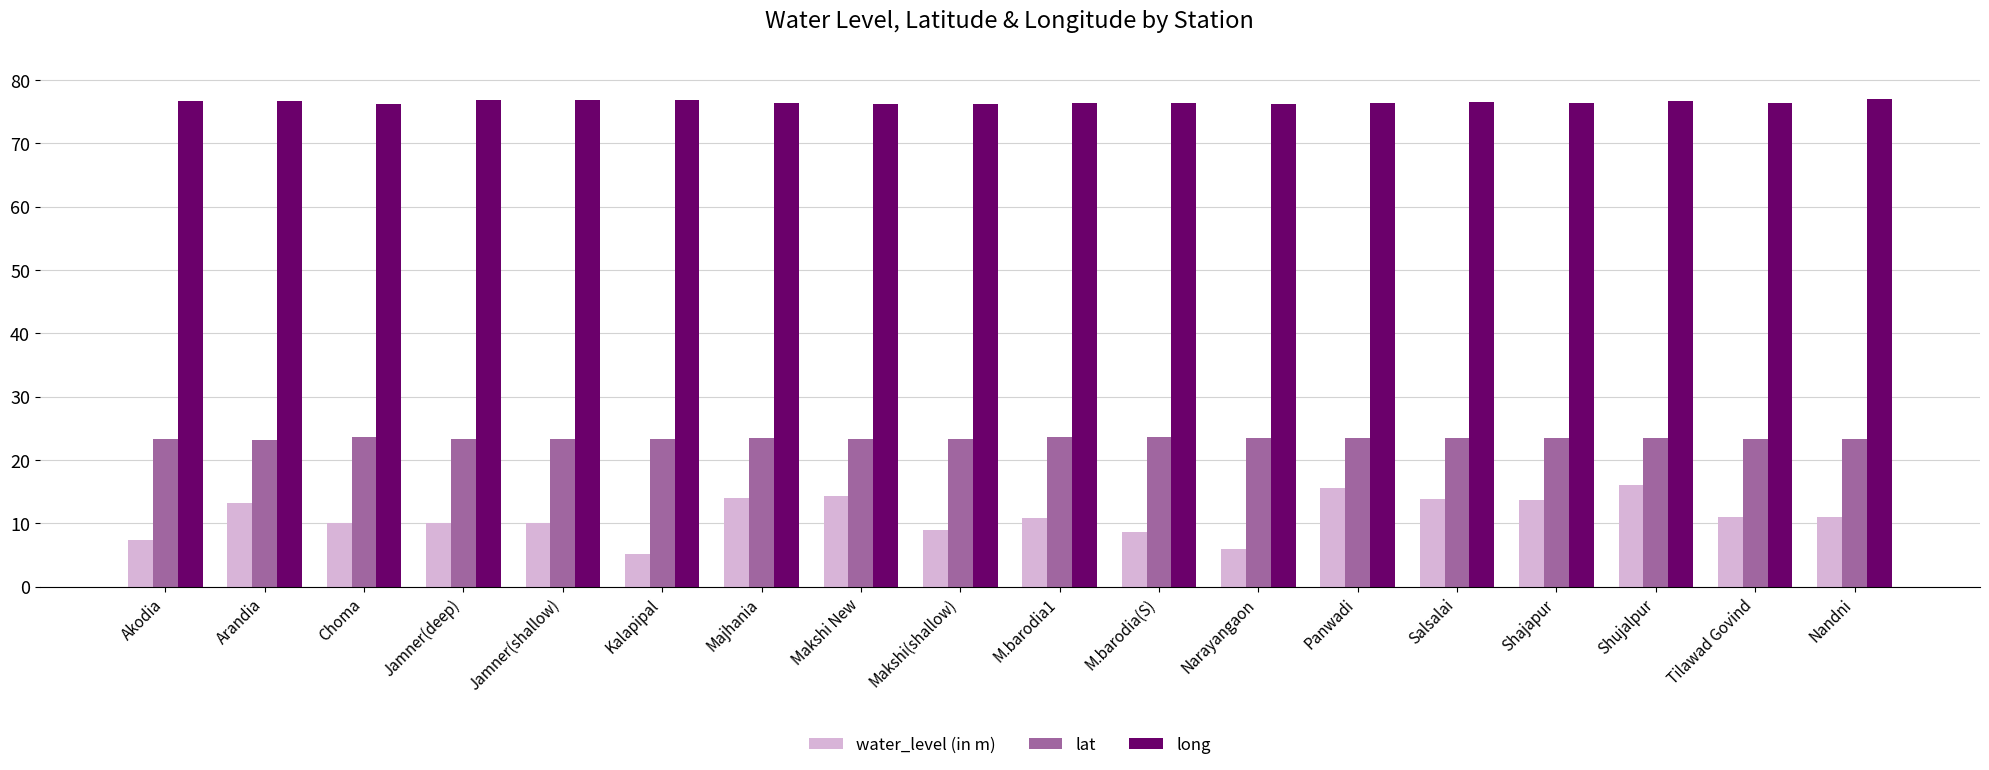

What is the minimum value for long?

76.1